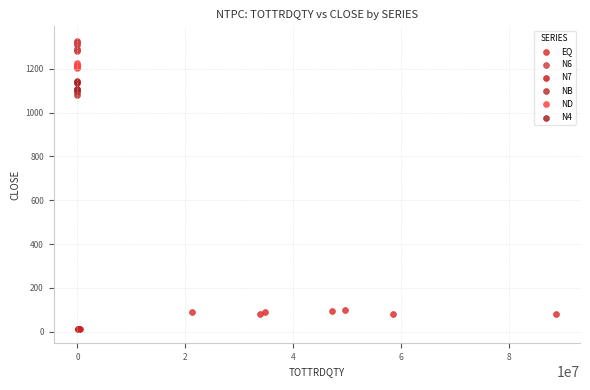

Which series reaches the minimum Y coordinate?

N7